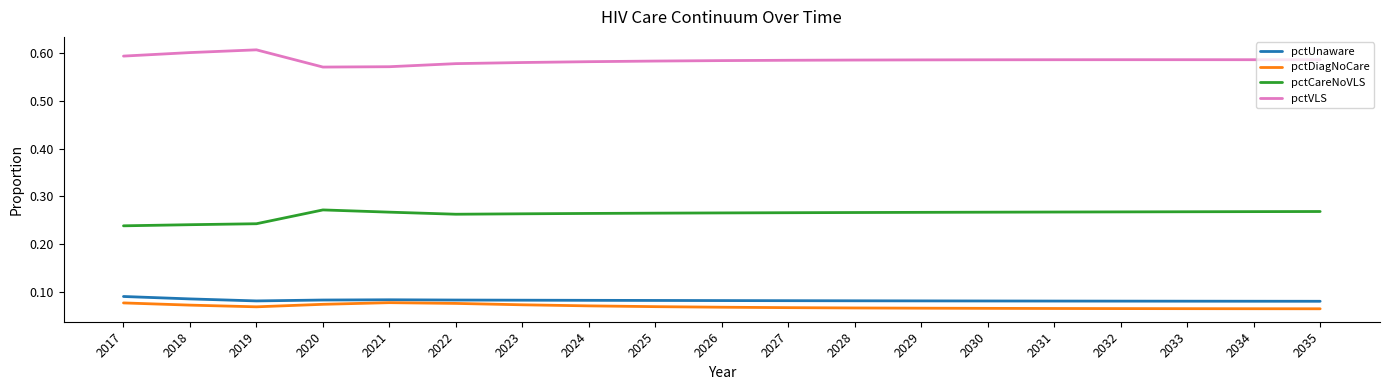

True or false: pctUnaware and pctVLS intersect in this chart.

False